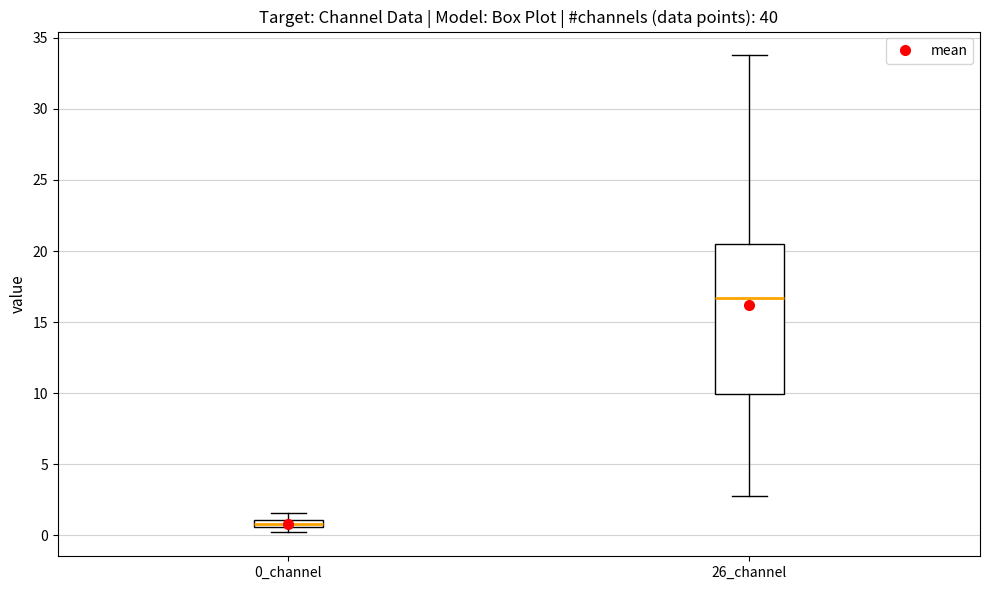

Where is the upper edge of the box for 26_channel on the y-axis? The values are not printed on the chart, so give them approximately, as read against the axis.

20.5